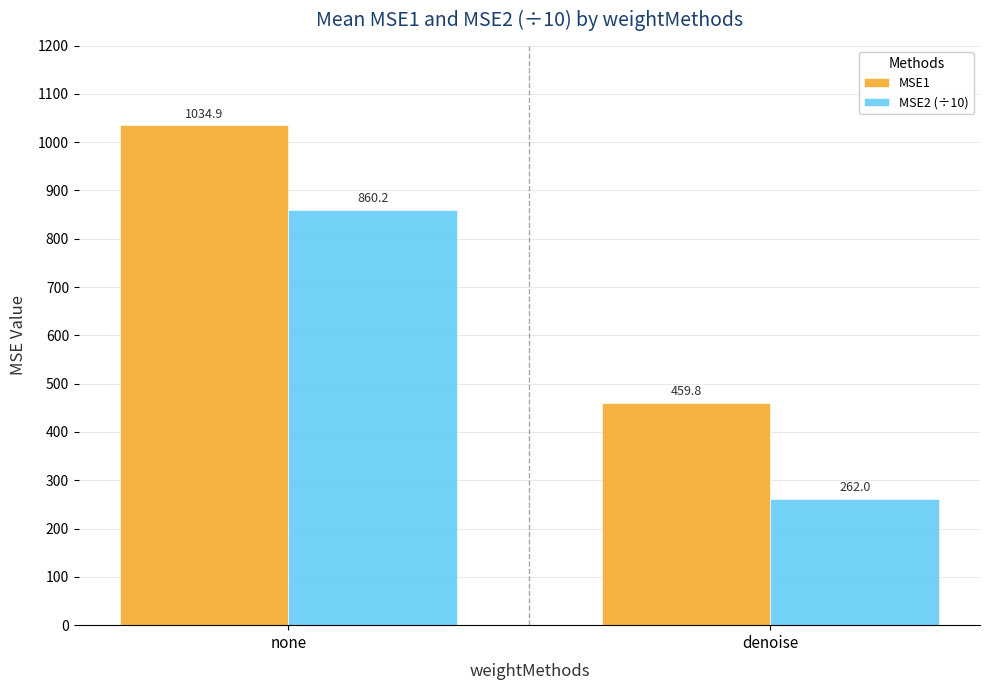

What is the difference between the MSE2 (÷10) values at denoise and none?

598.1